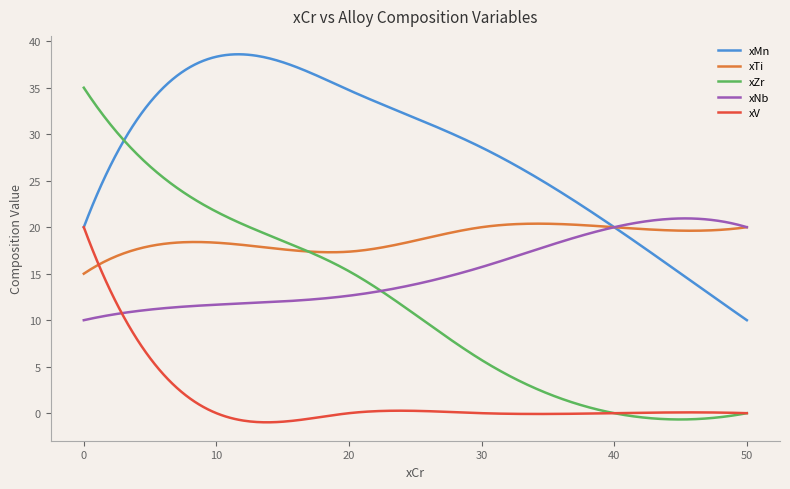

Which series has the largest range (max minus min)?

xZr